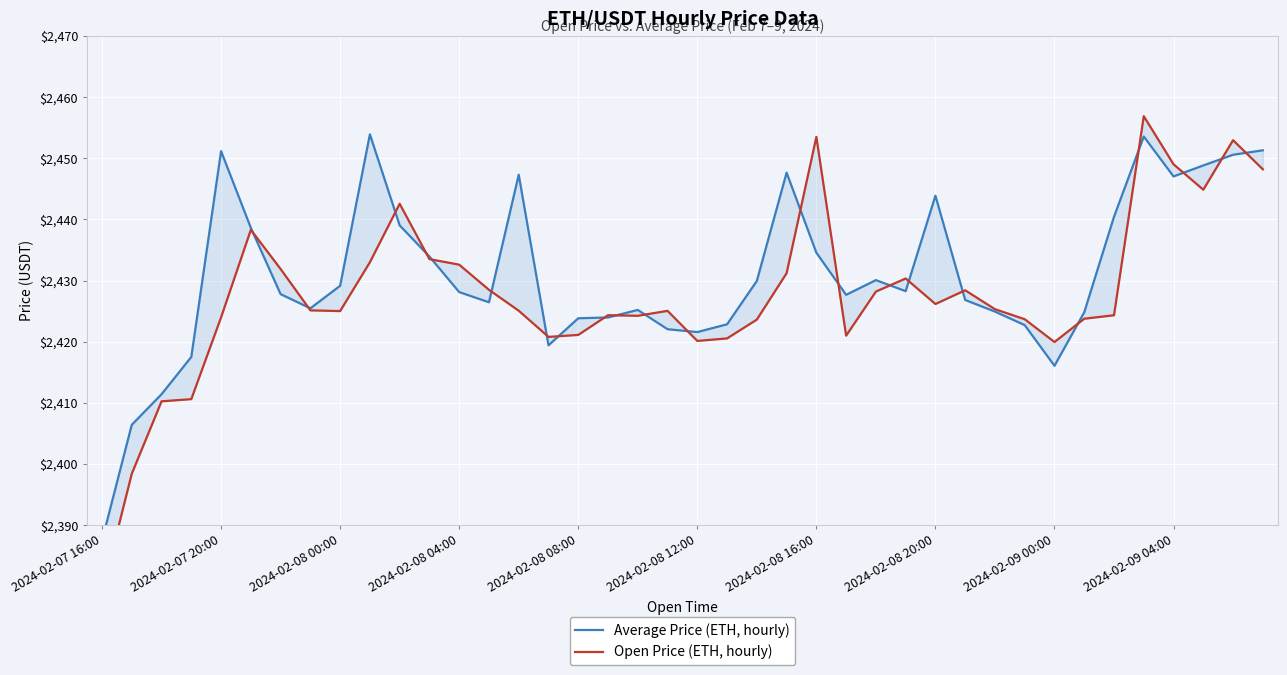

The value of Open Price (ETH, hourly) at 27 is 1405.1. True or false?

False